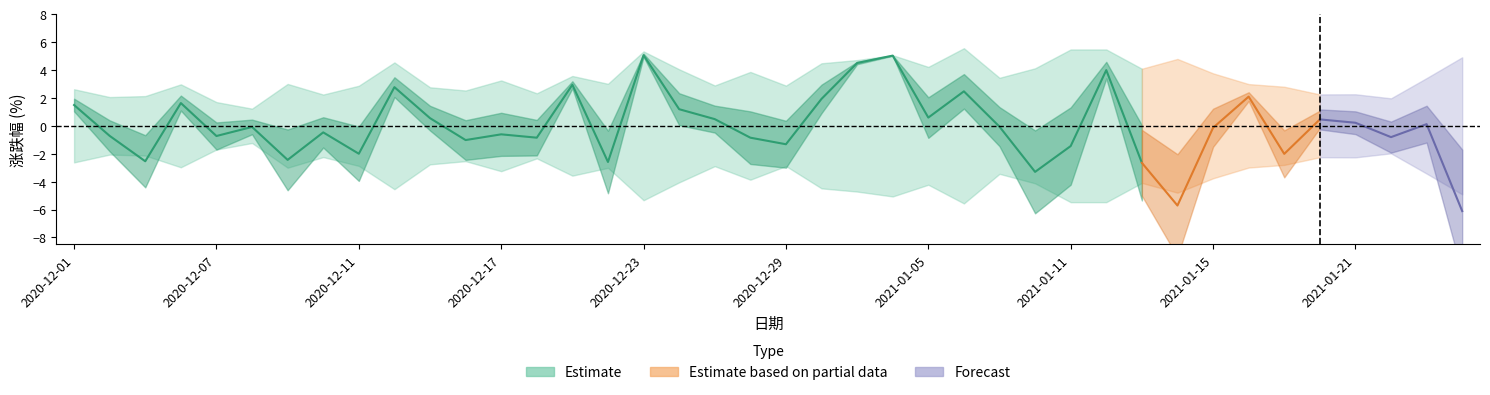

In 涨跌幅, how many points are lower than both neighbors (excluding endpoints)?

13